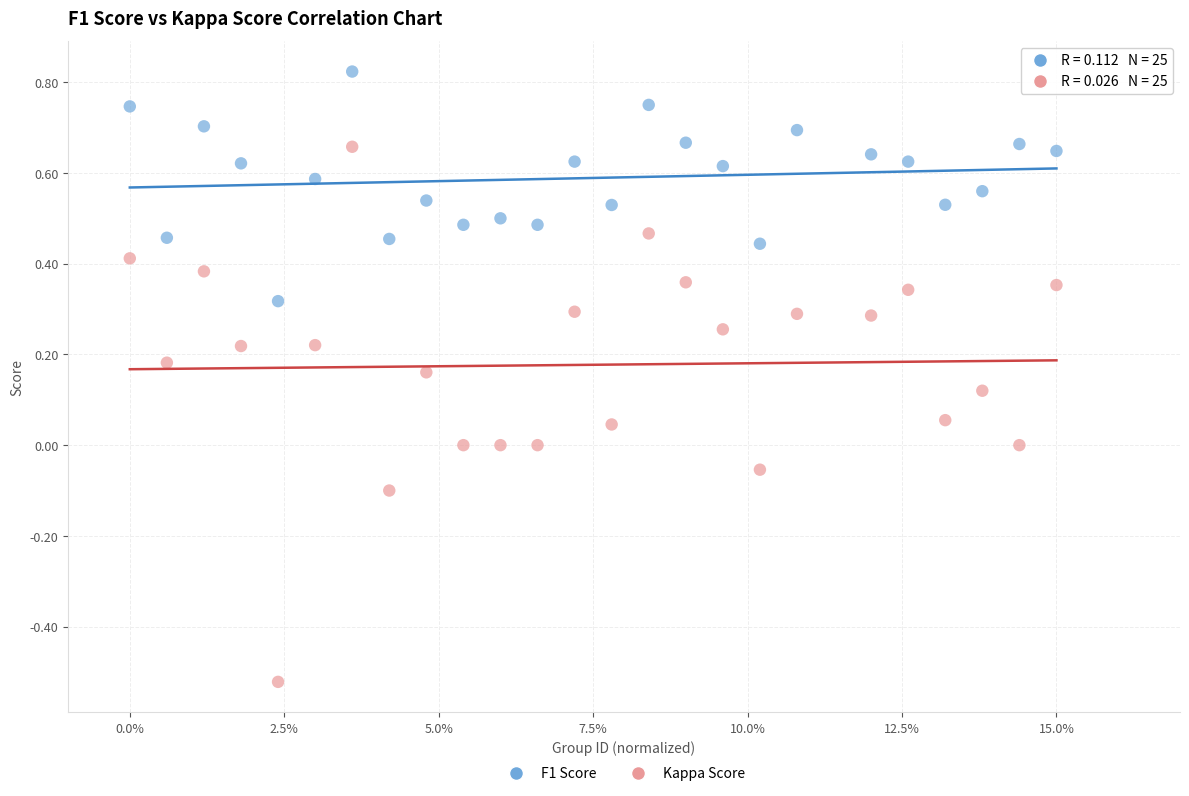

Across all data points, what is the range of Y values (max minus min)?

1.3